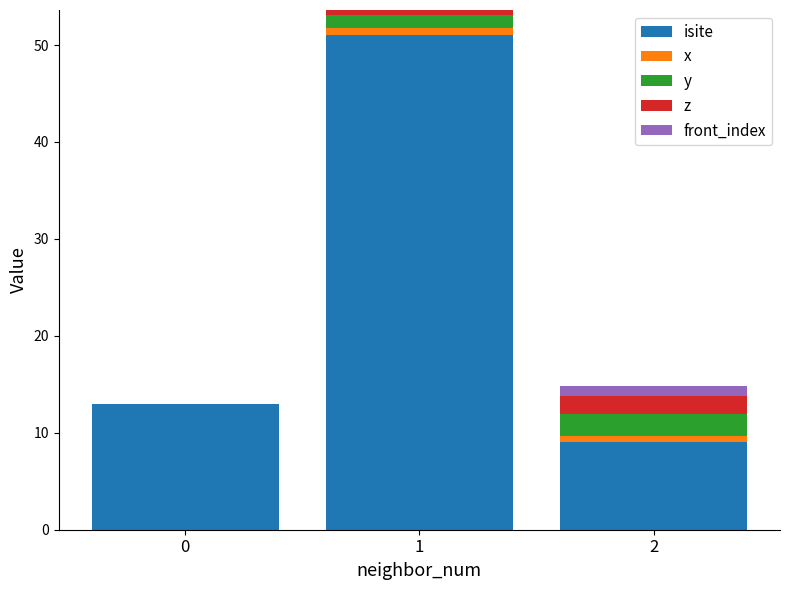

What is the total value across all series at 0?

13.0